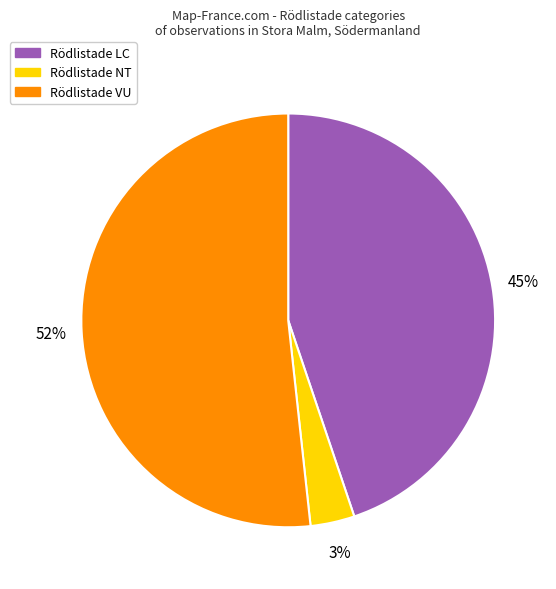

To the nearest percent, what is the average slice percentage?

33%